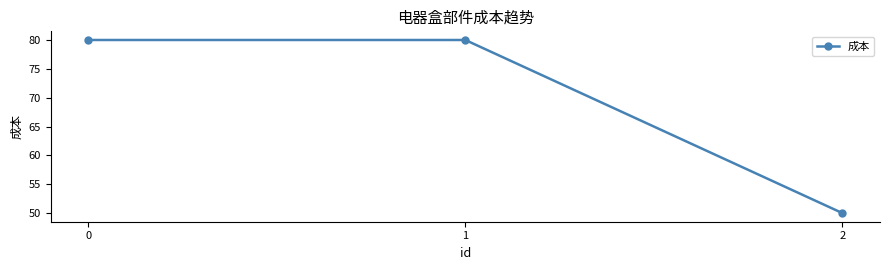

Reading left to right, what are all the values shown in this chart?

0=80	1=80	2=50